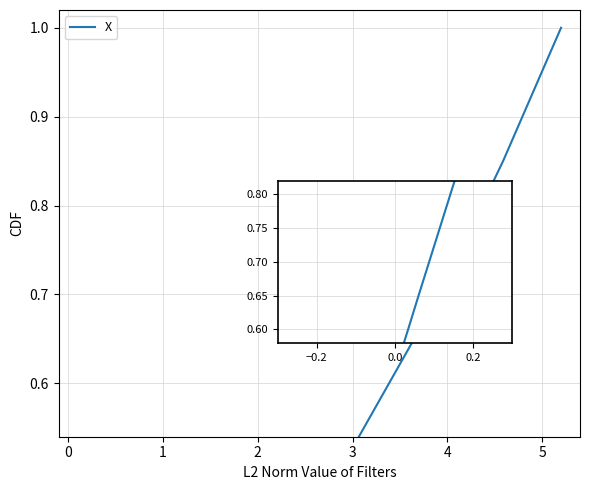

What is the difference between the maximum and minimum values?

0.9